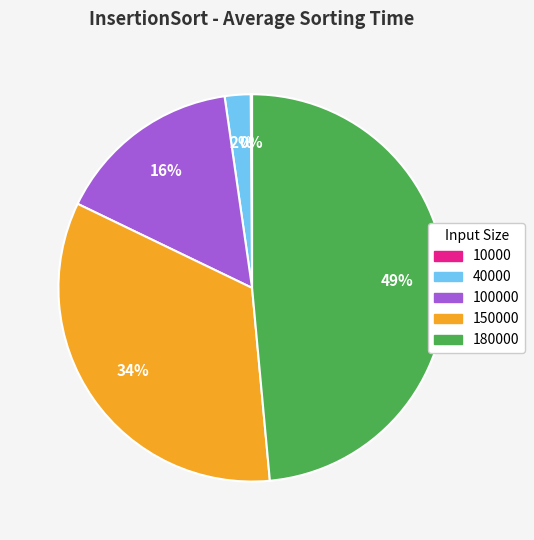

Is there any slice that represents more than half of the pie?

No